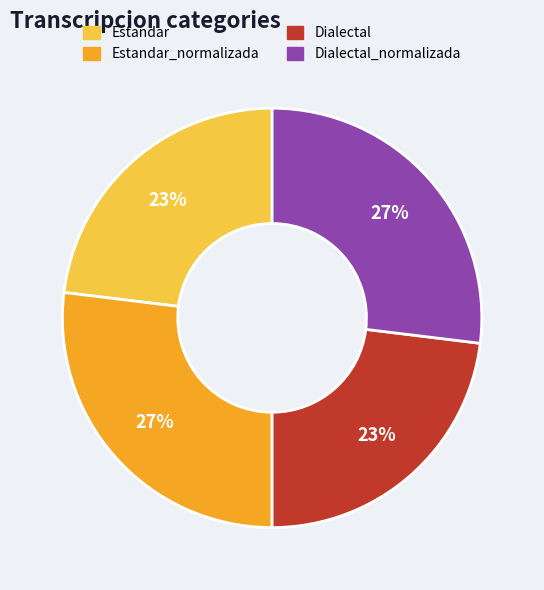

Does any single category account for the majority?

No